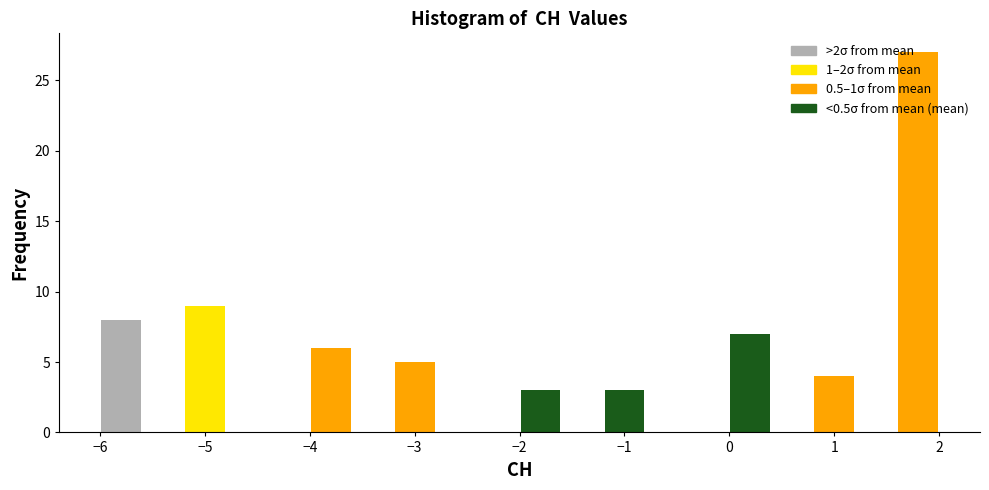

Reading left to right, list every bar in this chart as the range it spans on the x-axis followed by its height. The values are not printed on the chart, so give them approximately, as read against the axis.

-6.0 to -5.6: 8
-5.6 to -5.2: 0
-5.2 to -4.8: 9
-4.8 to -4.4: 0
-4.4 to -4.0: 0
-4.0 to -3.6: 6
-3.6 to -3.2: 0
-3.2 to -2.8: 5
-2.8 to -2.4: 0
-2.4 to -2.0: 0
-2.0 to -1.6: 3
-1.6 to -1.2: 0
-1.2 to -0.8: 3
-0.8 to -0.4: 0
-0.4 to 0.0: 0
0.0 to 0.4: 7
0.4 to 0.8: 0
0.8 to 1.2: 4
1.2 to 1.6: 0
1.6 to 2.0: 27